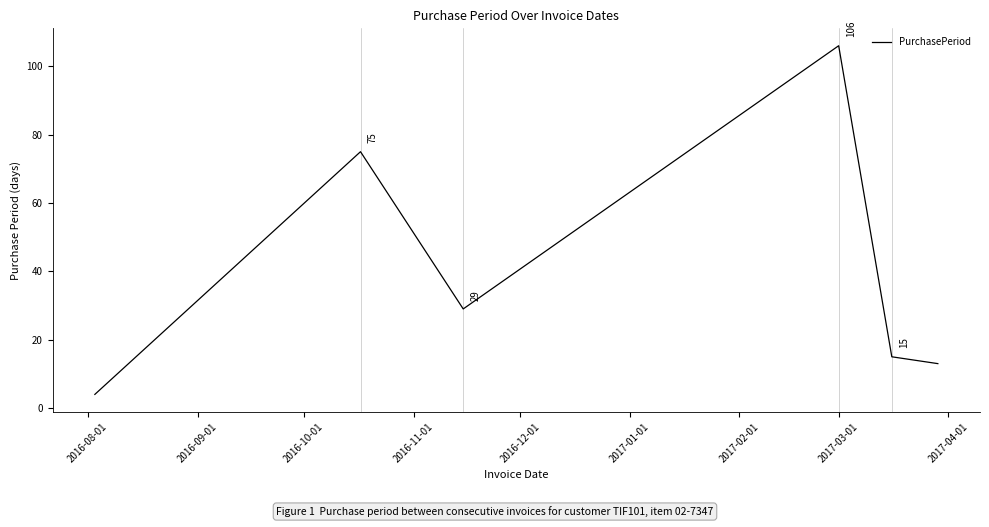

What is the difference between the maximum and minimum values?

102